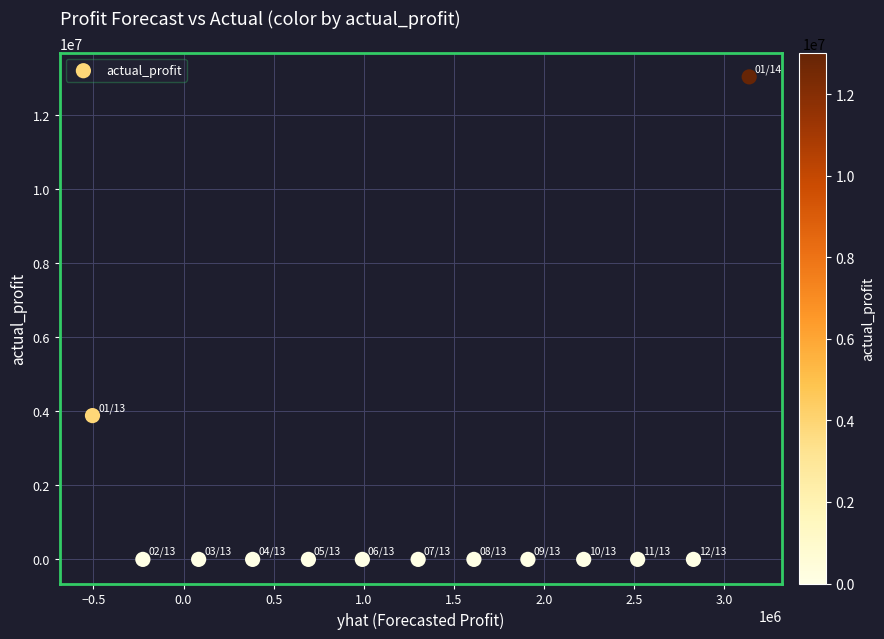

What Y value in the scatter plot is closest to 6507618?

3878464.5